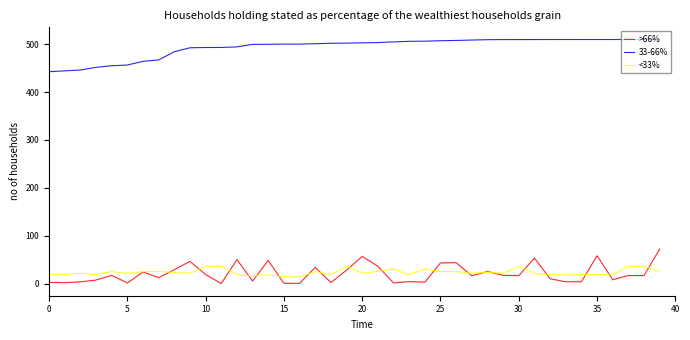

True or false: <33% and 33-66% intersect in this chart.

False